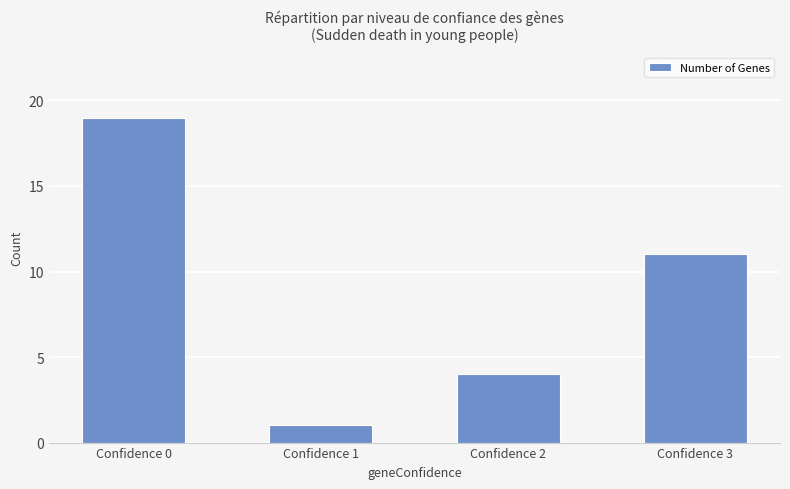

The chart shows a value of 19 at Confidence 0. True or false?

True